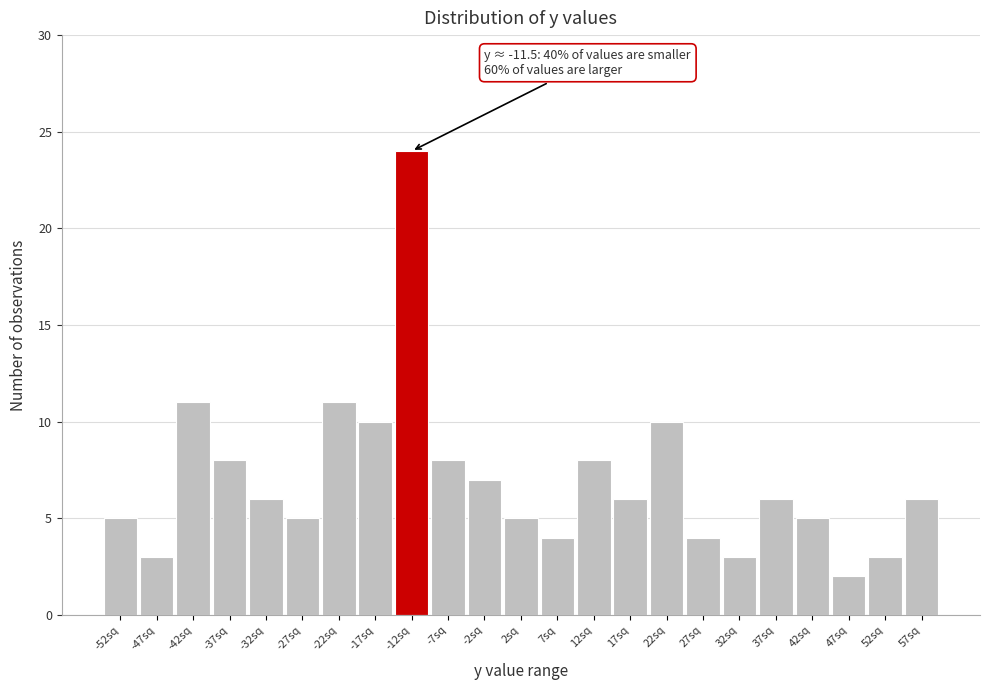

Reading left to right, what are all the values shown in this chart?

-52sq=5	-47sq=3	-42sq=11	-37sq=8	-32sq=6	-27sq=5	-22sq=11	-17sq=10	-12sq=24	-7sq=8	-2sq=7	2sq=5	7sq=4	12sq=8	17sq=6	22sq=10	27sq=4	32sq=3	37sq=6	42sq=5	47sq=2	52sq=3	57sq=6